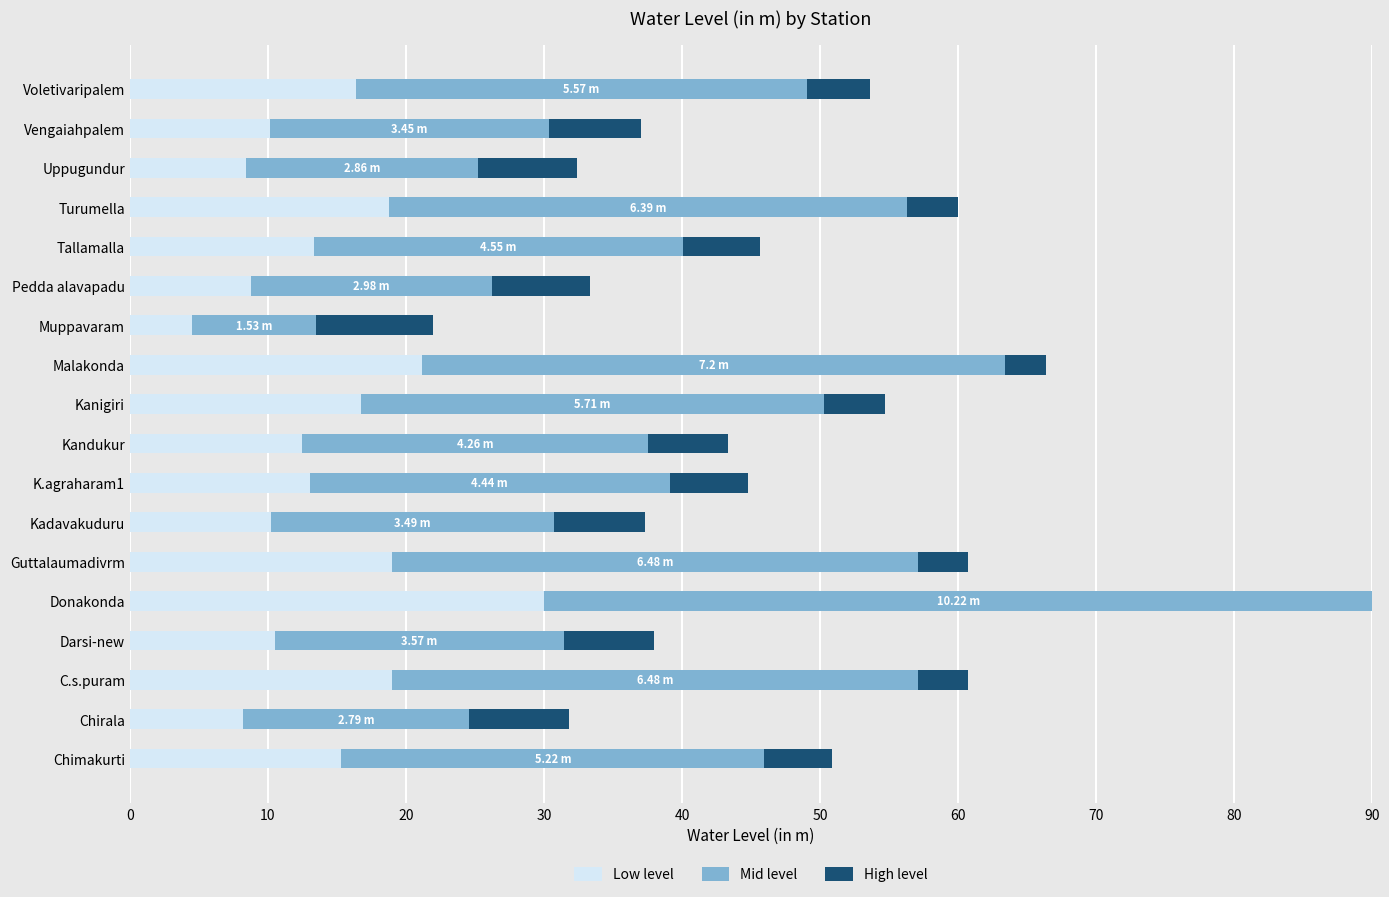

What is the sum of all Low level values?

255.9